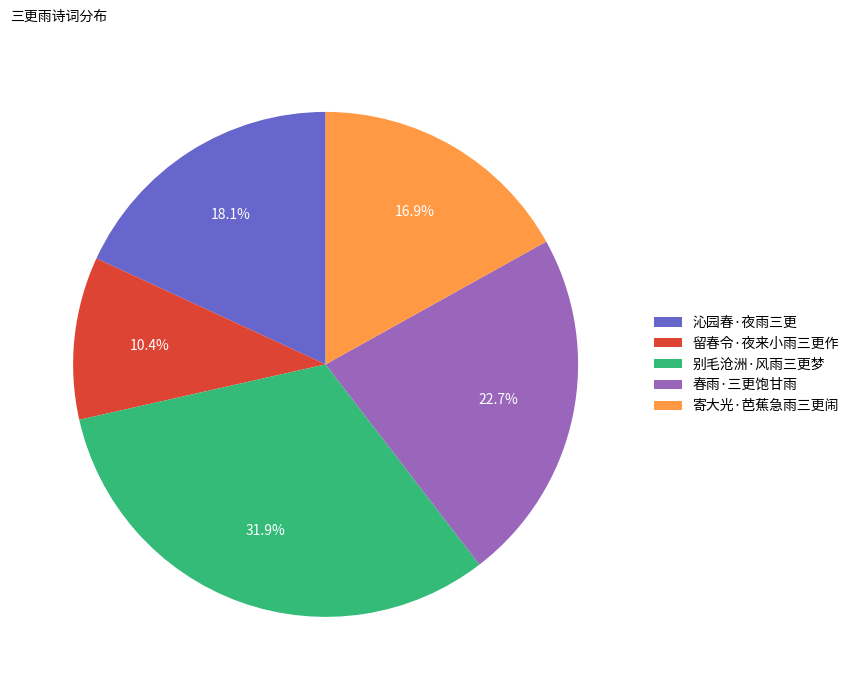

Is there any slice that represents more than half of the pie?

No